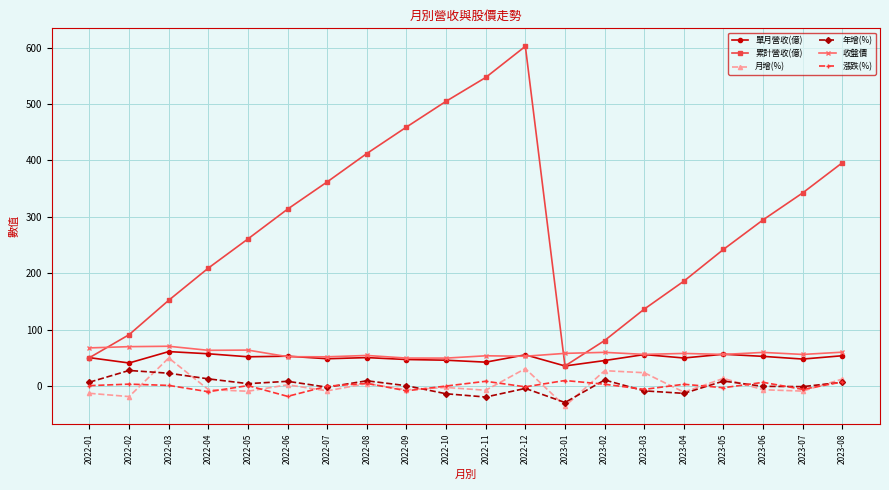

Which series has the largest total across all categories?

累計營收(億)